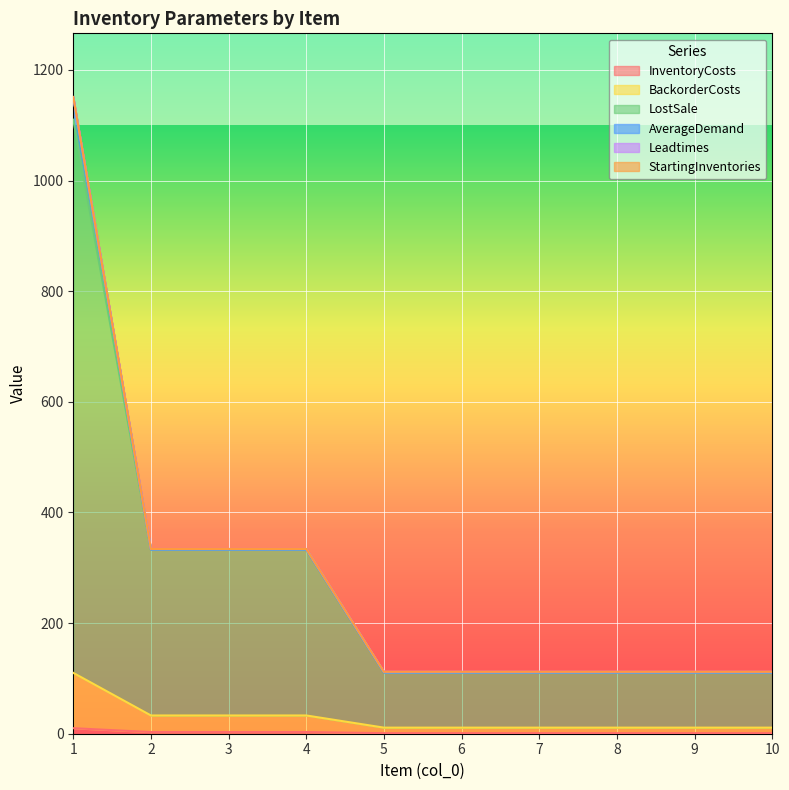

How many data points in InventoryCosts are above 1?

4